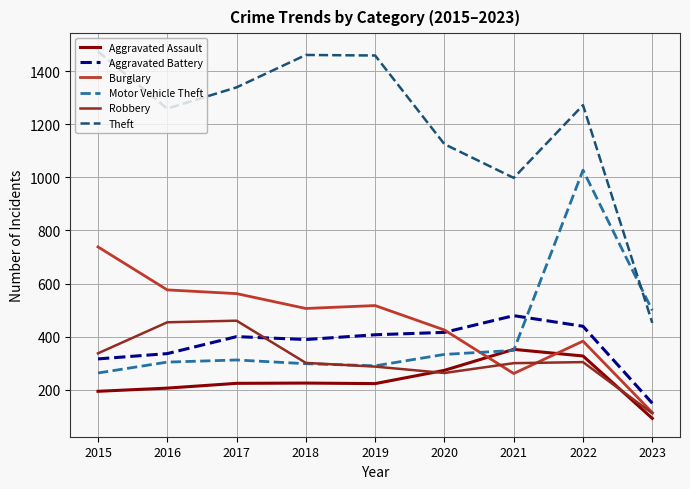

What is the total value across all series at 2018?

3180